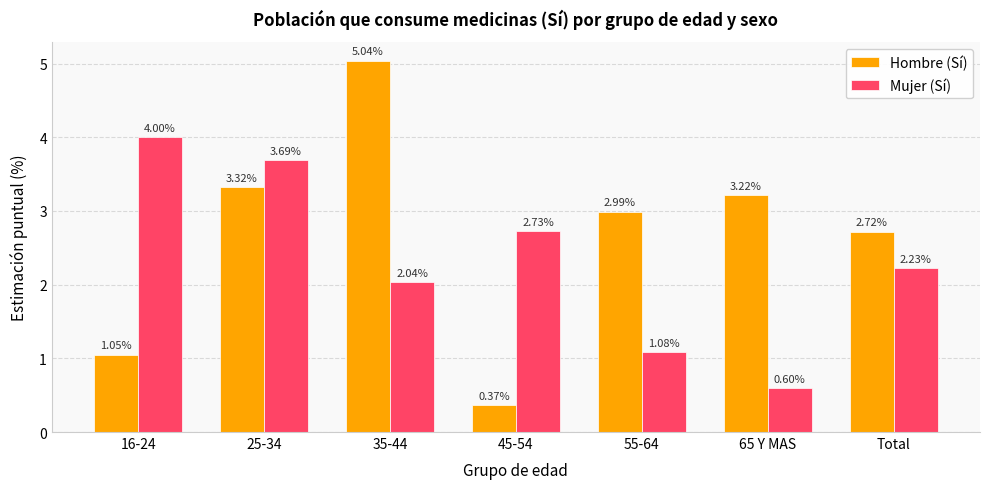

What position from the left is 25-34?

2